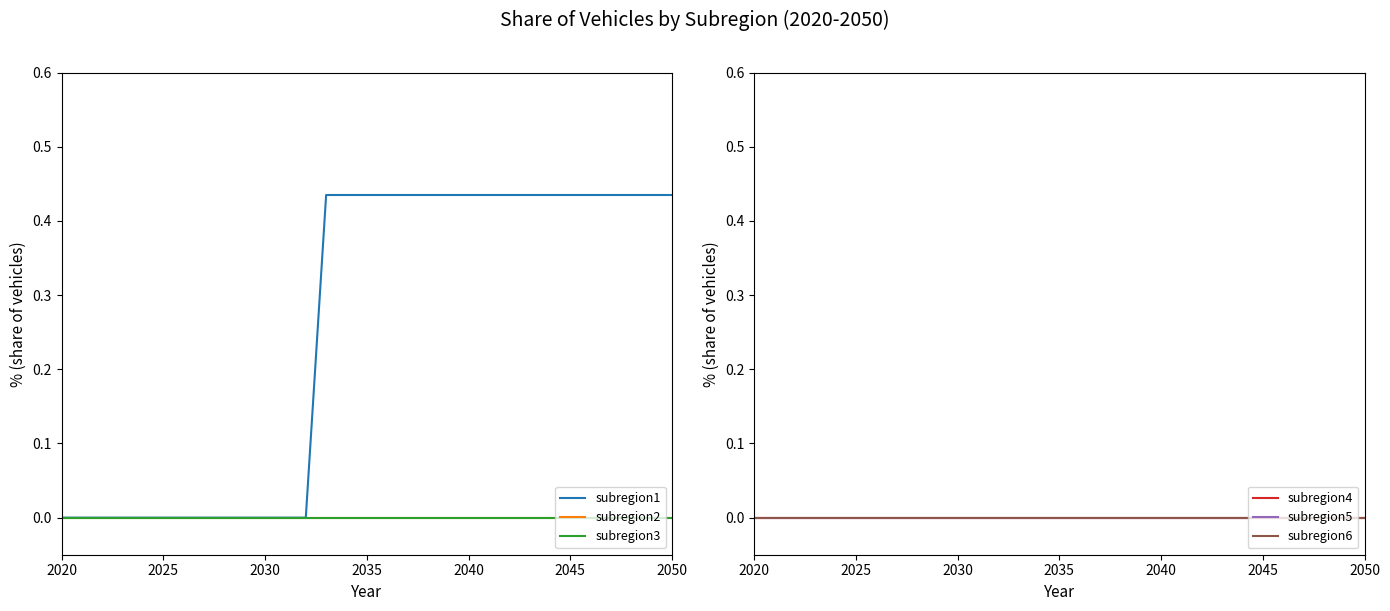

The value of subregion1 at 2030 is 0.0. True or false?

True